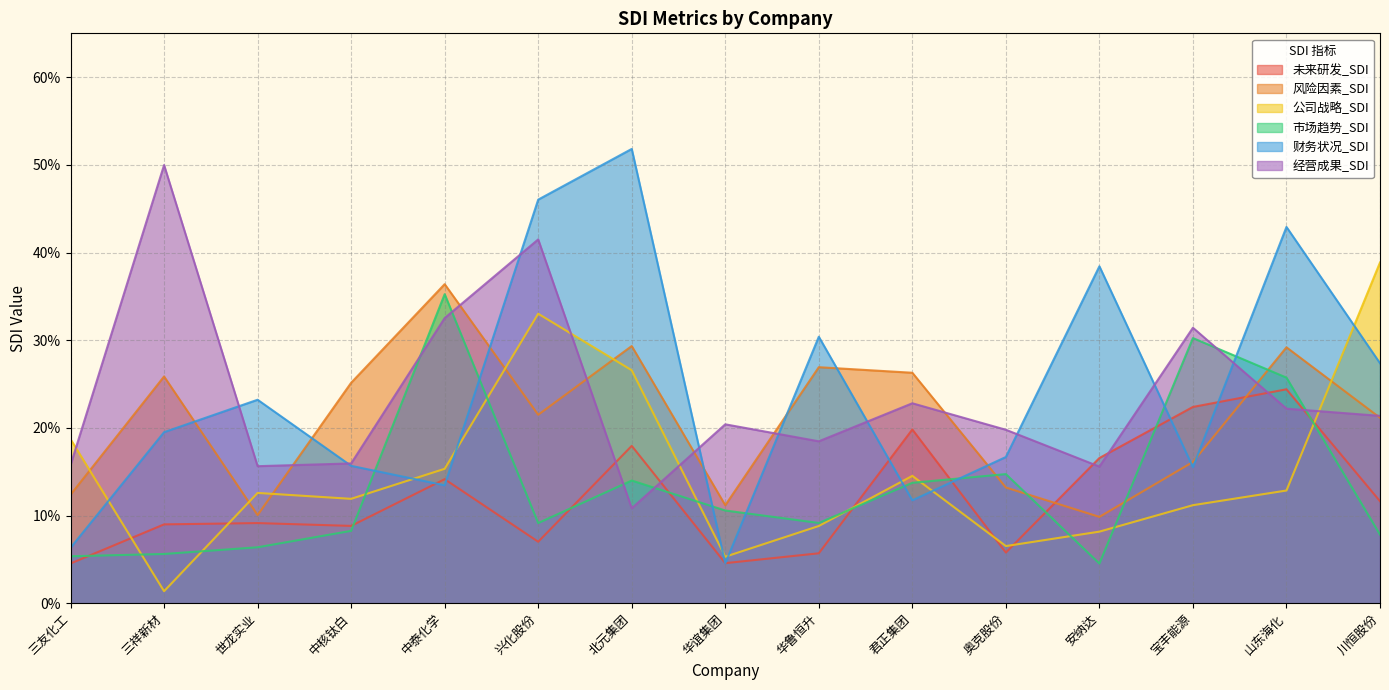

Reading left to right, what are all the values shown in this chart?

未来研发_SDI: 三友化工=0.0	三祥新材=0.1	世龙实业=0.1	中核钛白=0.1	中泰化学=0.1	兴化股份=0.1	北元集团=0.2	华谊集团=0.0	华鲁恒升=0.1	君正集团=0.2	奥克股份=0.1	安纳达=0.2	宝丰能源=0.2	山东海化=0.2	川恒股份=0.1
风险因素_SDI: 三友化工=0.1	三祥新材=0.3	世龙实业=0.1	中核钛白=0.3	中泰化学=0.4	兴化股份=0.2	北元集团=0.3	华谊集团=0.1	华鲁恒升=0.3	君正集团=0.3	奥克股份=0.1	安纳达=0.1	宝丰能源=0.2	山东海化=0.3	川恒股份=0.2
公司战略_SDI: 三友化工=0.2	三祥新材=0.0	世龙实业=0.1	中核钛白=0.1	中泰化学=0.2	兴化股份=0.3	北元集团=0.3	华谊集团=0.1	华鲁恒升=0.1	君正集团=0.1	奥克股份=0.1	安纳达=0.1	宝丰能源=0.1	山东海化=0.1	川恒股份=0.4
市场趋势_SDI: 三友化工=0.1	三祥新材=0.1	世龙实业=0.1	中核钛白=0.1	中泰化学=0.4	兴化股份=0.1	北元集团=0.1	华谊集团=0.1	华鲁恒升=0.1	君正集团=0.1	奥克股份=0.1	安纳达=0.0	宝丰能源=0.3	山东海化=0.3	川恒股份=0.1
财务状况_SDI: 三友化工=0.1	三祥新材=0.2	世龙实业=0.2	中核钛白=0.2	中泰化学=0.1	兴化股份=0.5	北元集团=0.5	华谊集团=0.0	华鲁恒升=0.3	君正集团=0.1	奥克股份=0.2	安纳达=0.4	宝丰能源=0.2	山东海化=0.4	川恒股份=0.3
经营成果_SDI: 三友化工=0.2	三祥新材=0.5	世龙实业=0.2	中核钛白=0.2	中泰化学=0.3	兴化股份=0.4	北元集团=0.1	华谊集团=0.2	华鲁恒升=0.2	君正集团=0.2	奥克股份=0.2	安纳达=0.2	宝丰能源=0.3	山东海化=0.2	川恒股份=0.2